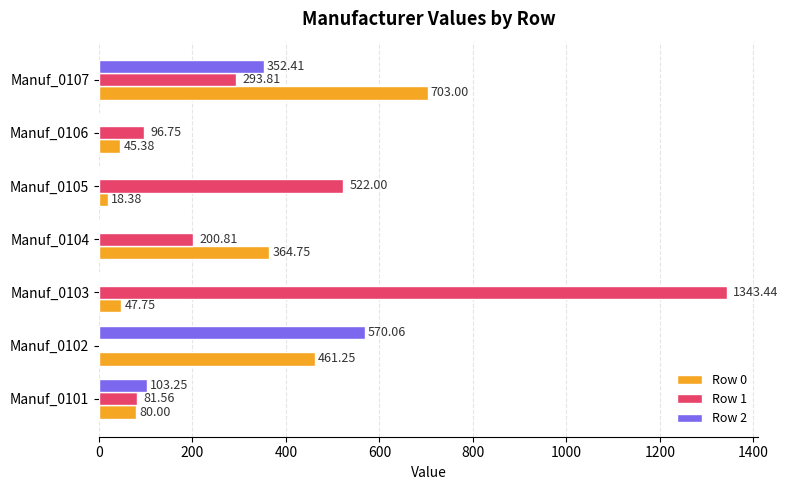

Which series has the largest range (max minus min)?

Row 1